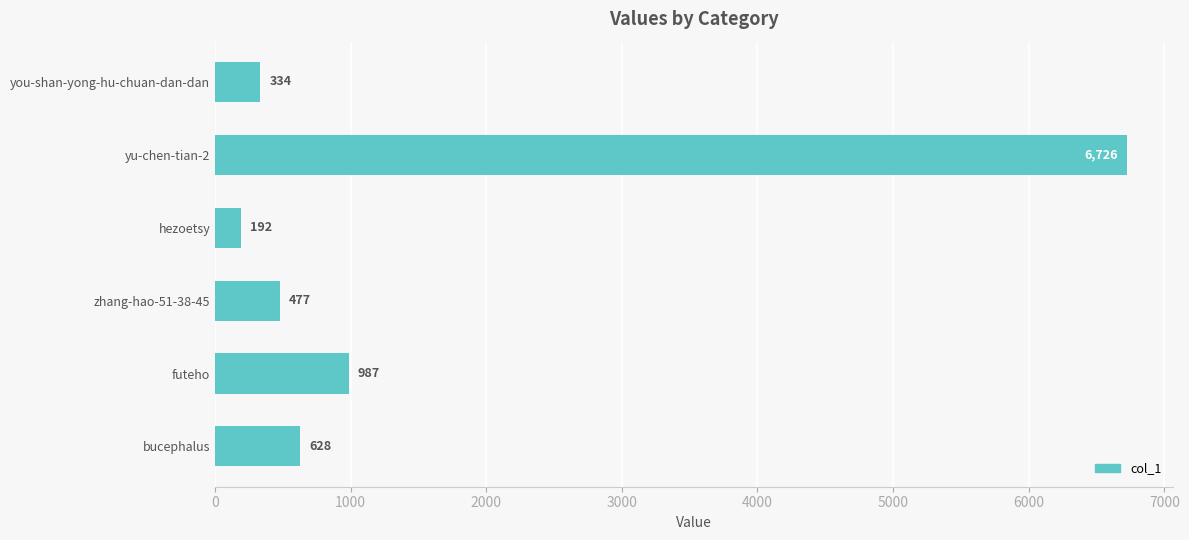

How many bars are there in total?

6